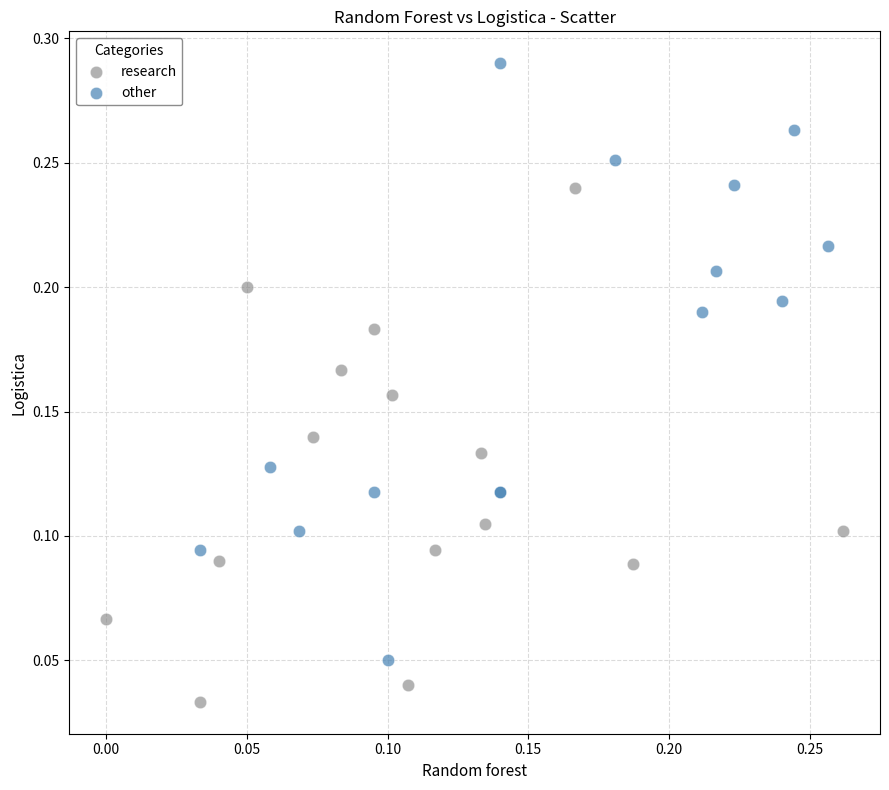

Which series contains the highest Y value?

other